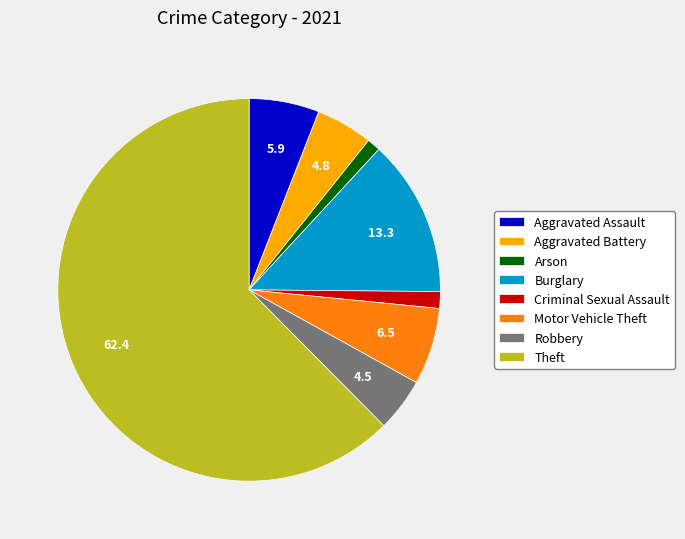

Which slice is the largest?

Theft